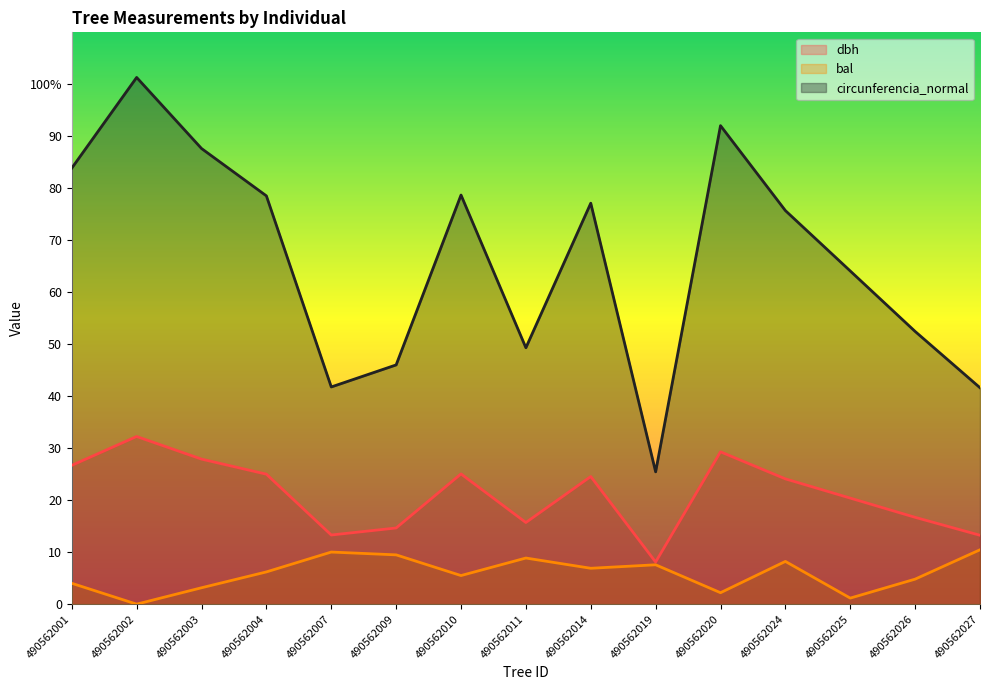

Which label corresponds to the largest value in the chart?

490562002